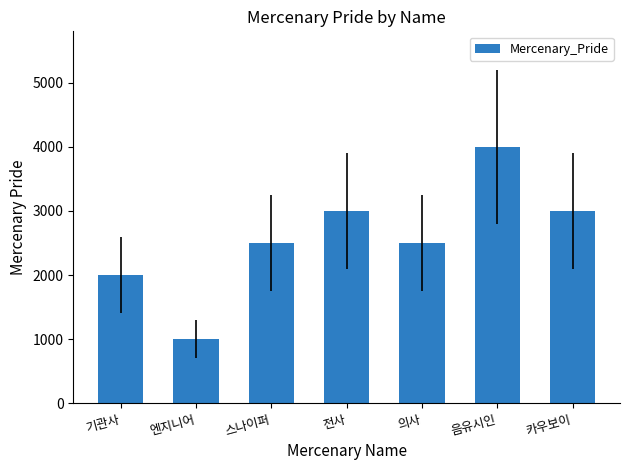

What is the difference between the maximum and minimum values?

3000